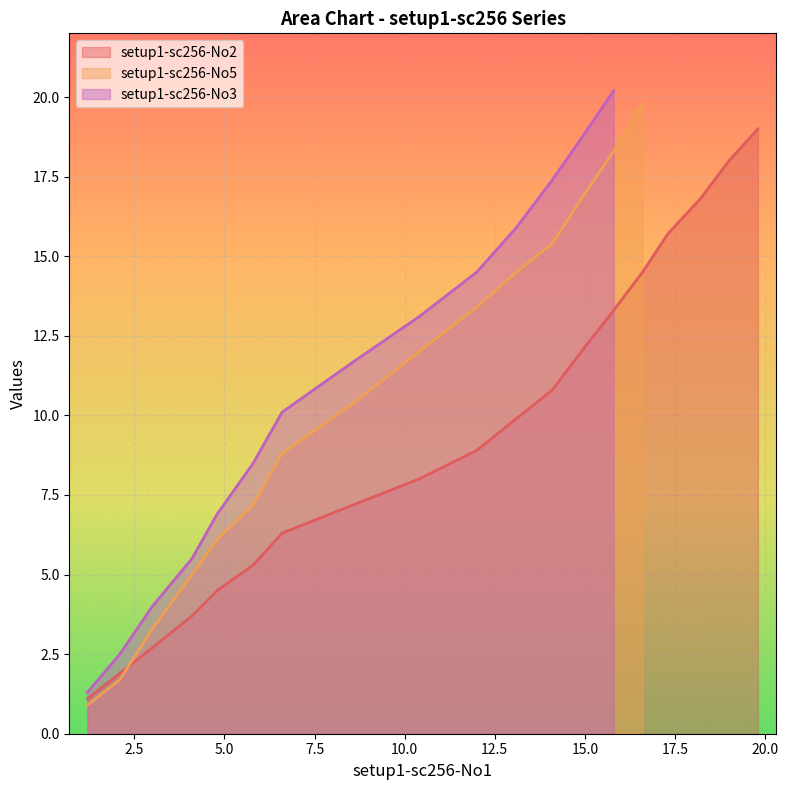

The chart shows a value of 1.9 at x. True or false?

False